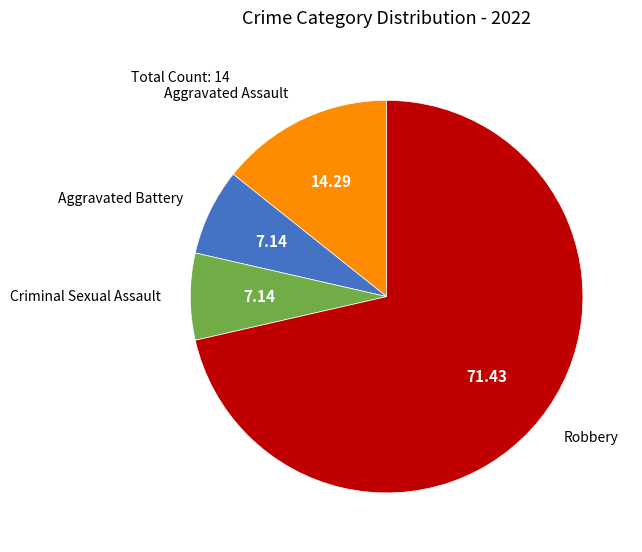

Is there any slice that represents more than half of the pie?

Yes